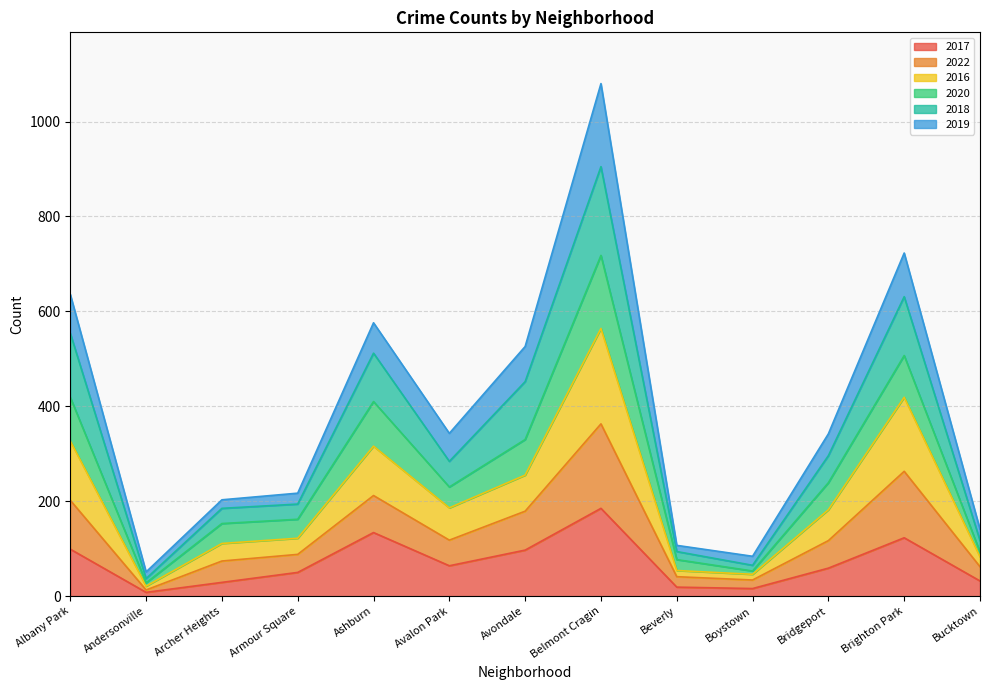

Is it true that 2017 equals 59 at Bridgeport?

True